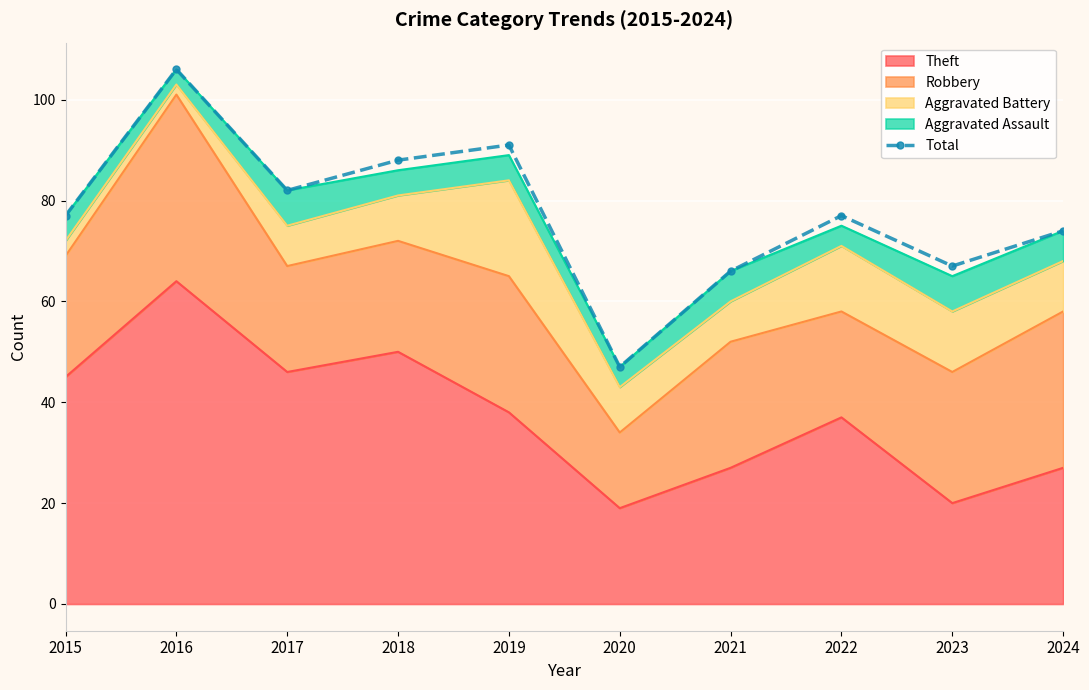

List the labels in order of value, smallest first.

2020, 2021, 2023, 2024, 2015, 2022, 2017, 2018, 2019, 2016